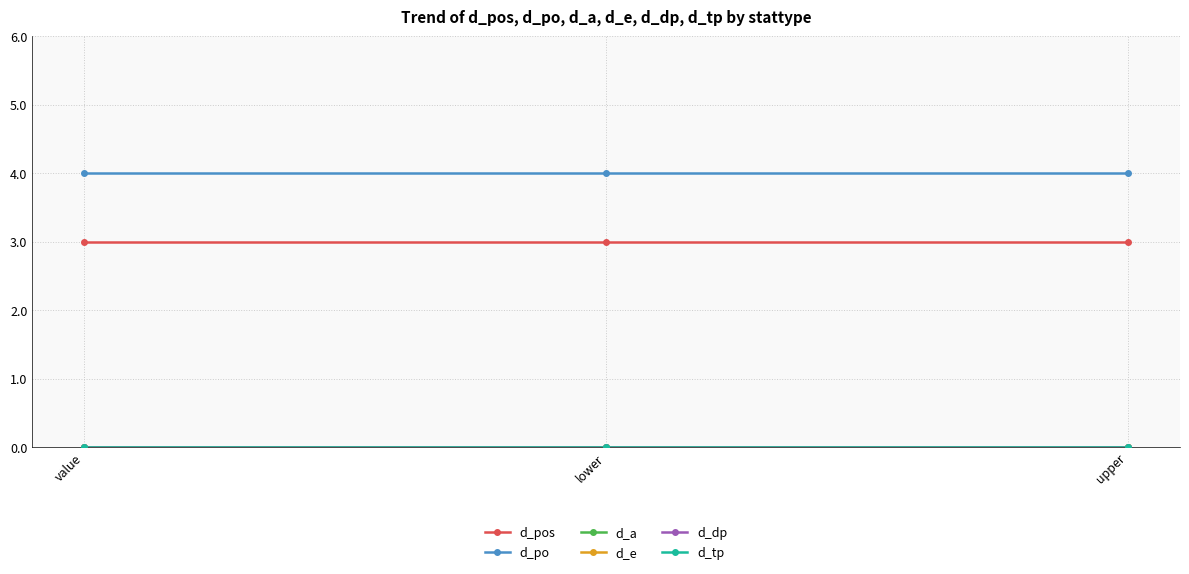

Reading left to right, what are all the values shown in this chart?

d_pos: 3	3	3
d_po: 4	4	4
d_a: 0	0	0
d_e: 0	0	0
d_dp: 0	0	0
d_tp: 0	0	0